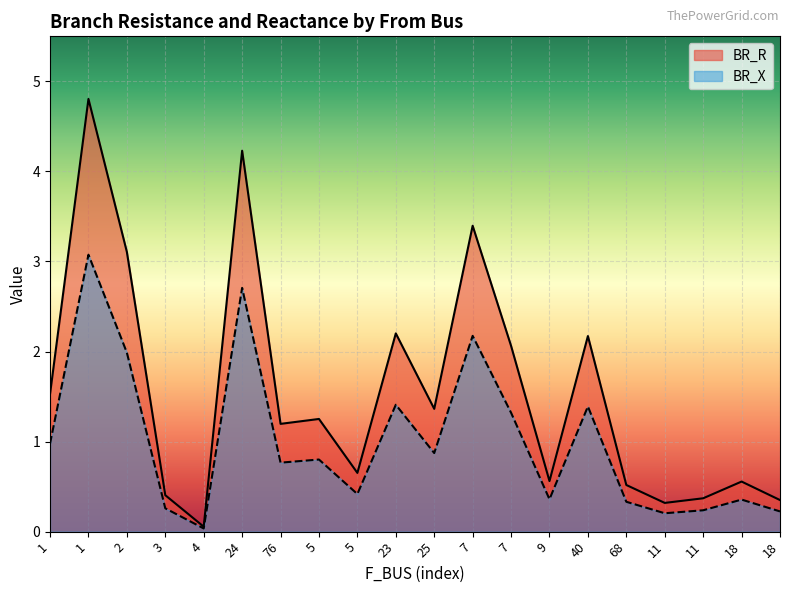

At 40, list the series in order from largest to smallest.

BR_R, BR_X